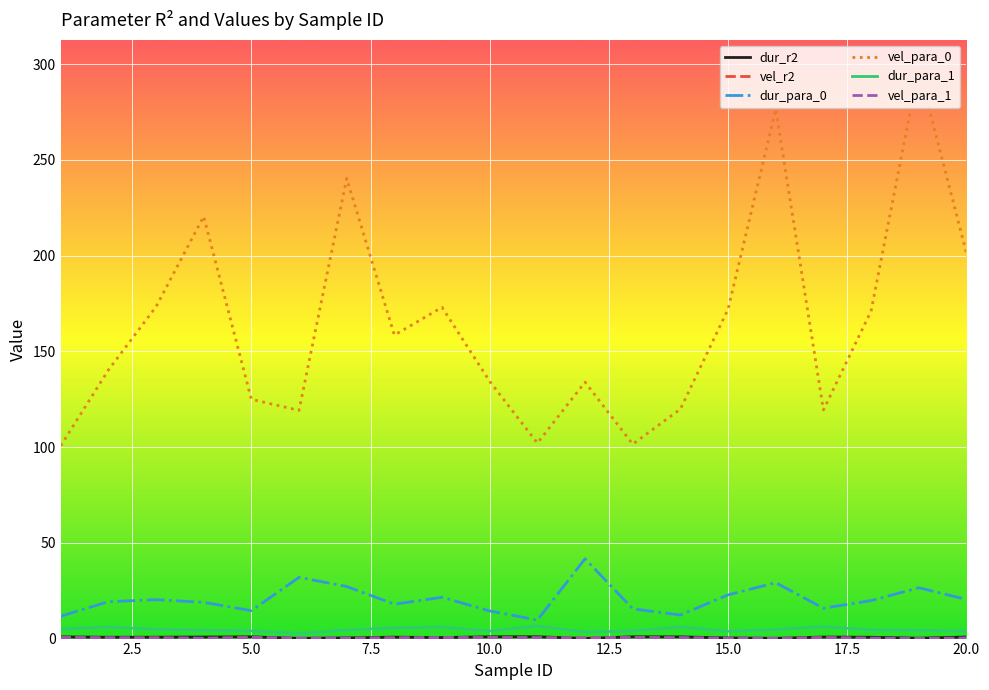

What is the greatest value displayed?

297.8